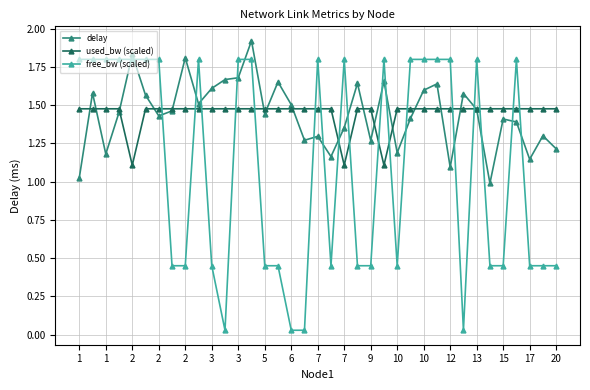

Which series has the largest range (max minus min)?

free_bw (scaled)